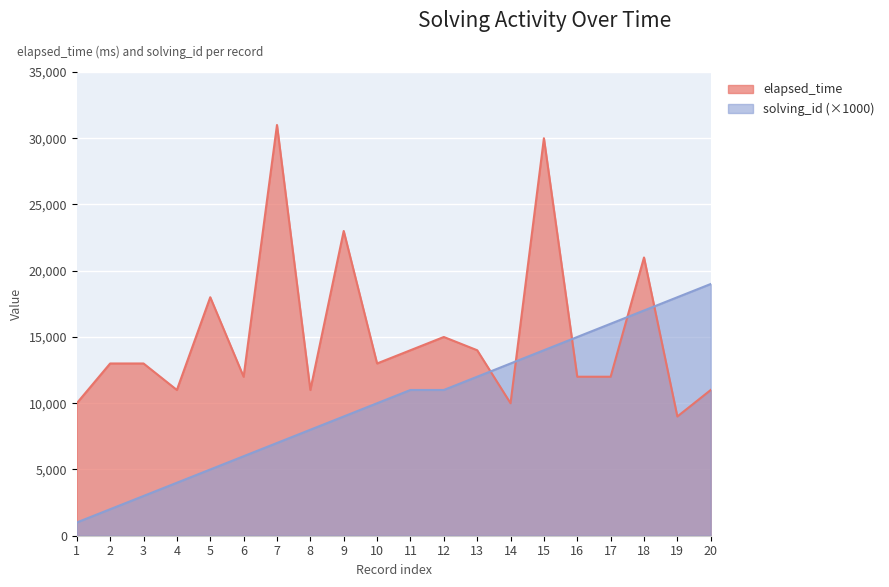

Reading left to right, transcribe all the data shown in this chart.

elapsed_time: 10000	13000	13000	11000	18000	12000	31000	11000	23000	13000	14000	15000	14000	10000	30000	12000	12000	21000	9000	11000
solving_id: 1000	2000	3000	4000	5000	6000	7000	8000	9000	10000	11000	11000	12000	13000	14000	15000	16000	17000	18000	19000